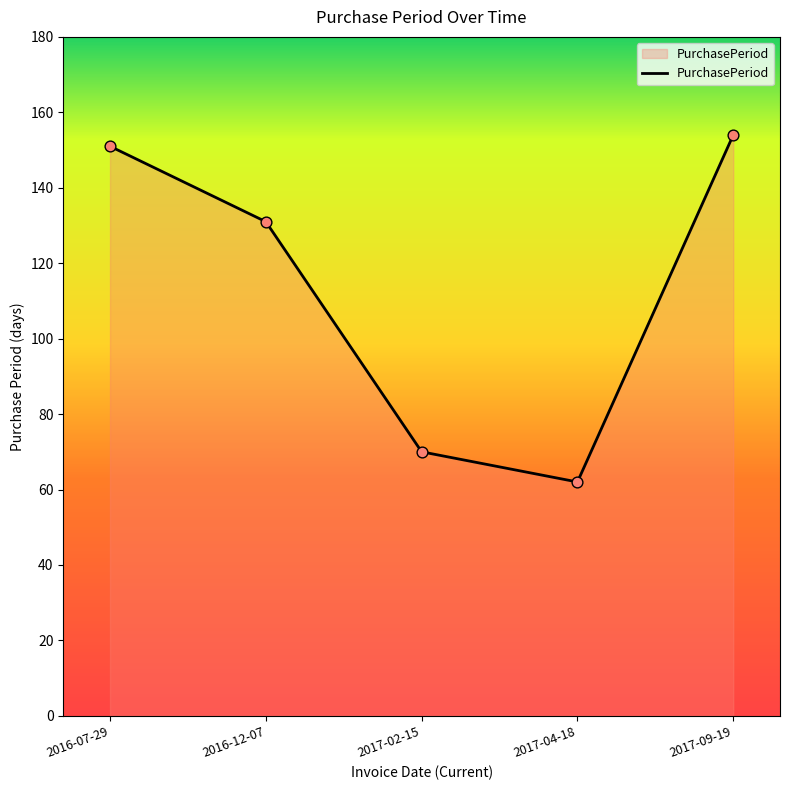

Between 2016-07-29 and 2016-12-07, which is larger?

2016-07-29